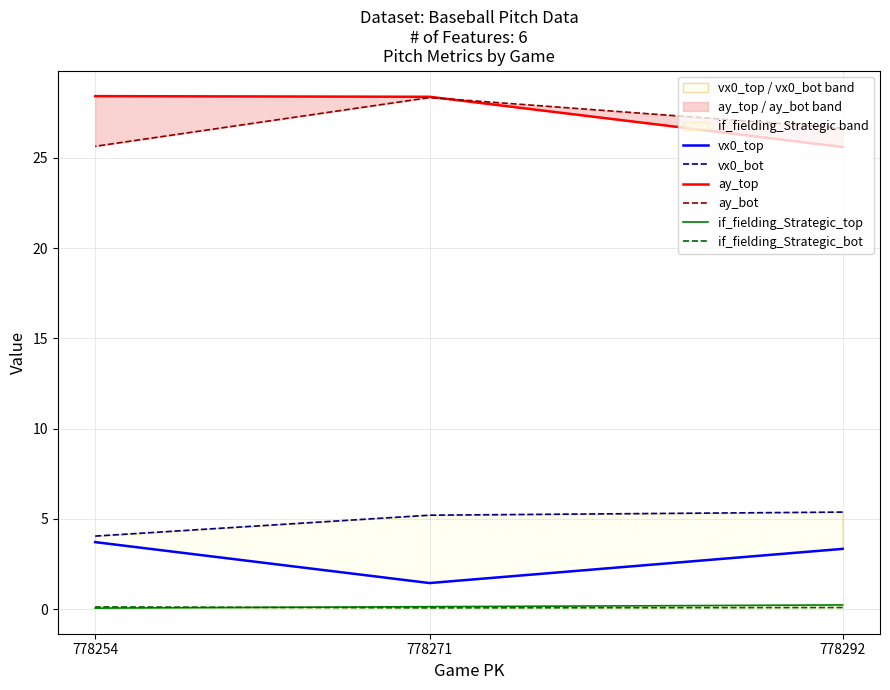

What is the difference between the maximum and minimum values in the ay_top series?

2.8